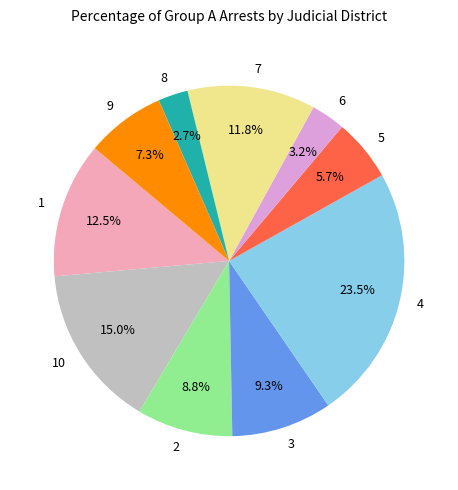

To the nearest percent, what is the average slice percentage?

10%